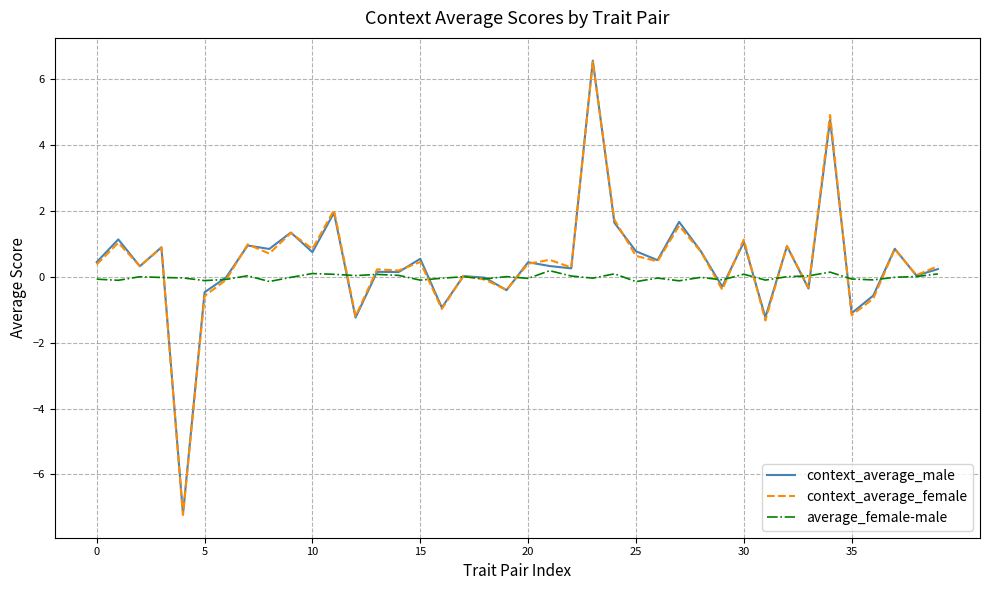

Which series ends up on top after the final intersection of average_female-male and context_average_female?

context_average_female